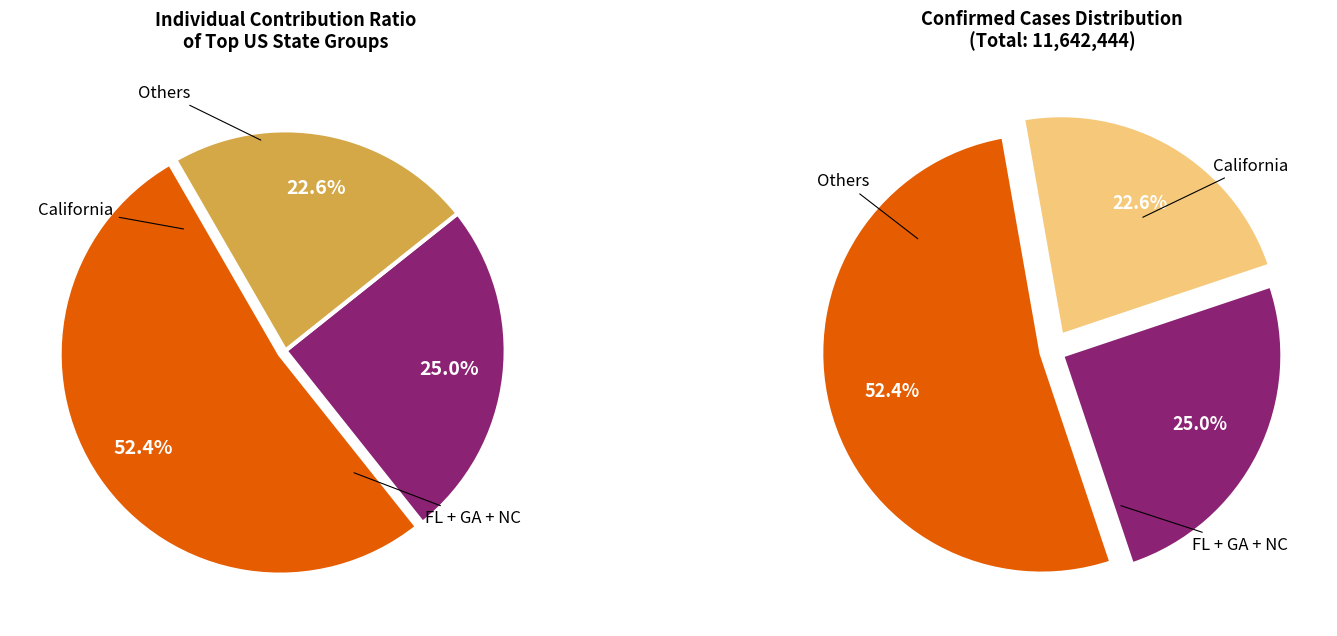

Which slice is the largest?

California